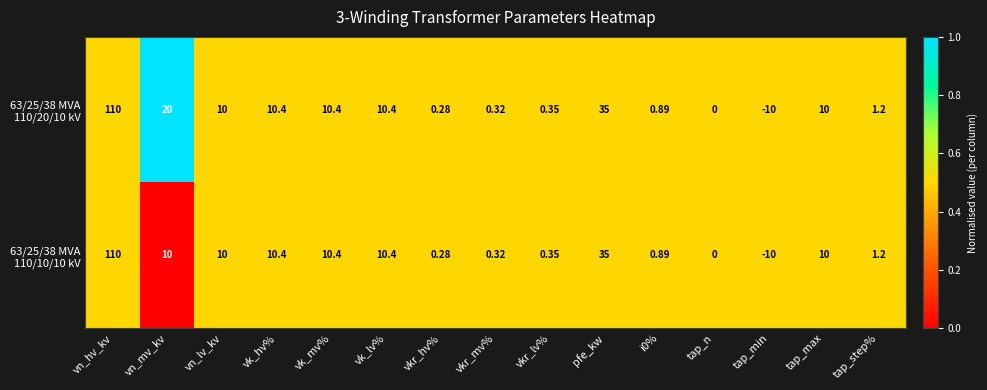

Which category has the highest value across all series?

vn_hv_kv